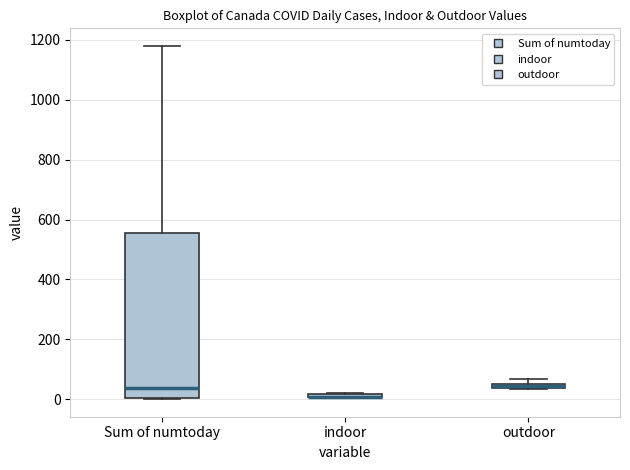

Comparing the boxes themselves (not the whiskers), which one is the tallest?

Sum of numtoday